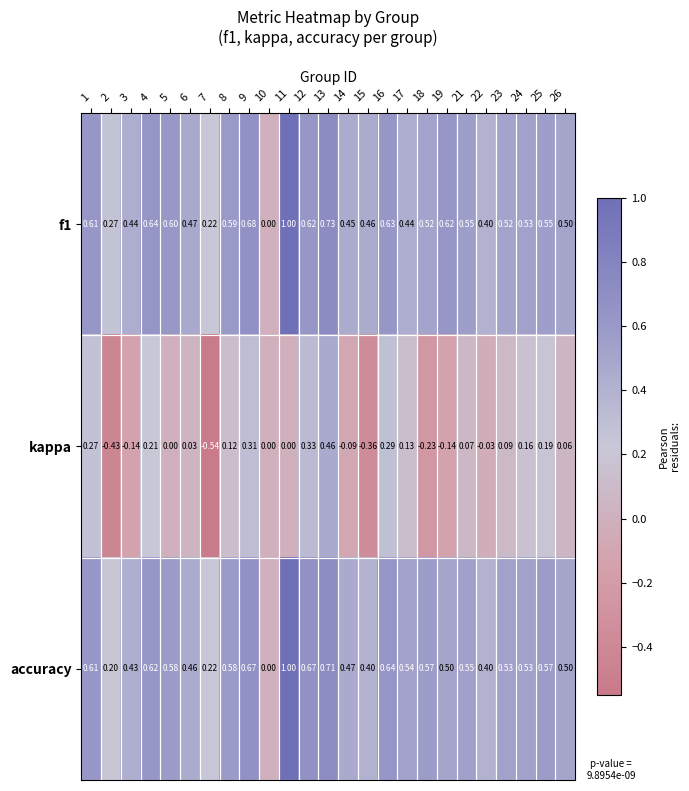

What is the difference between the highest and lowest values at 24?

0.4